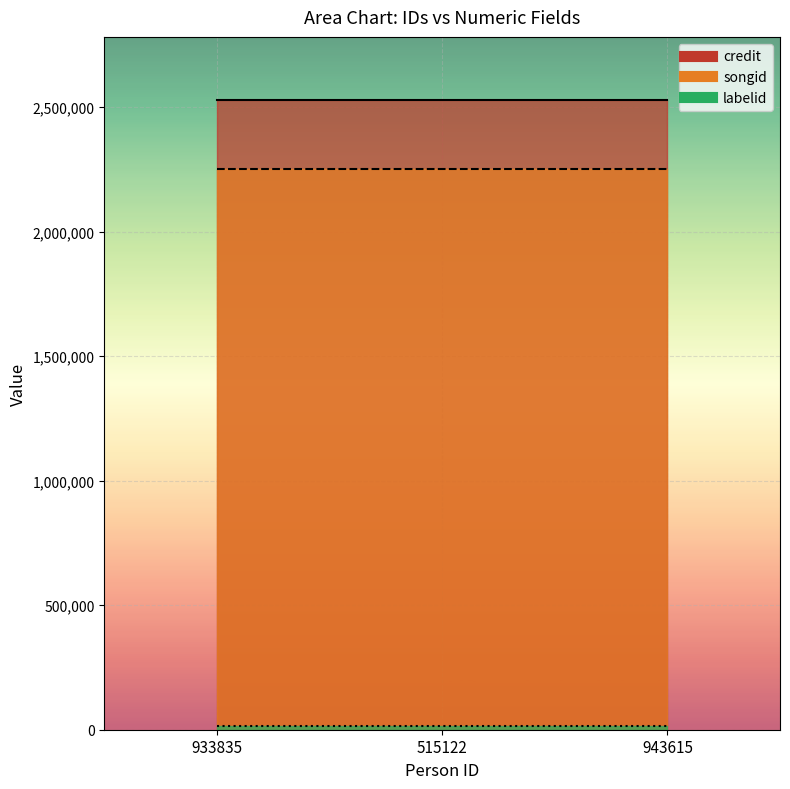

Between 943615 and 515122, which is larger?

943615